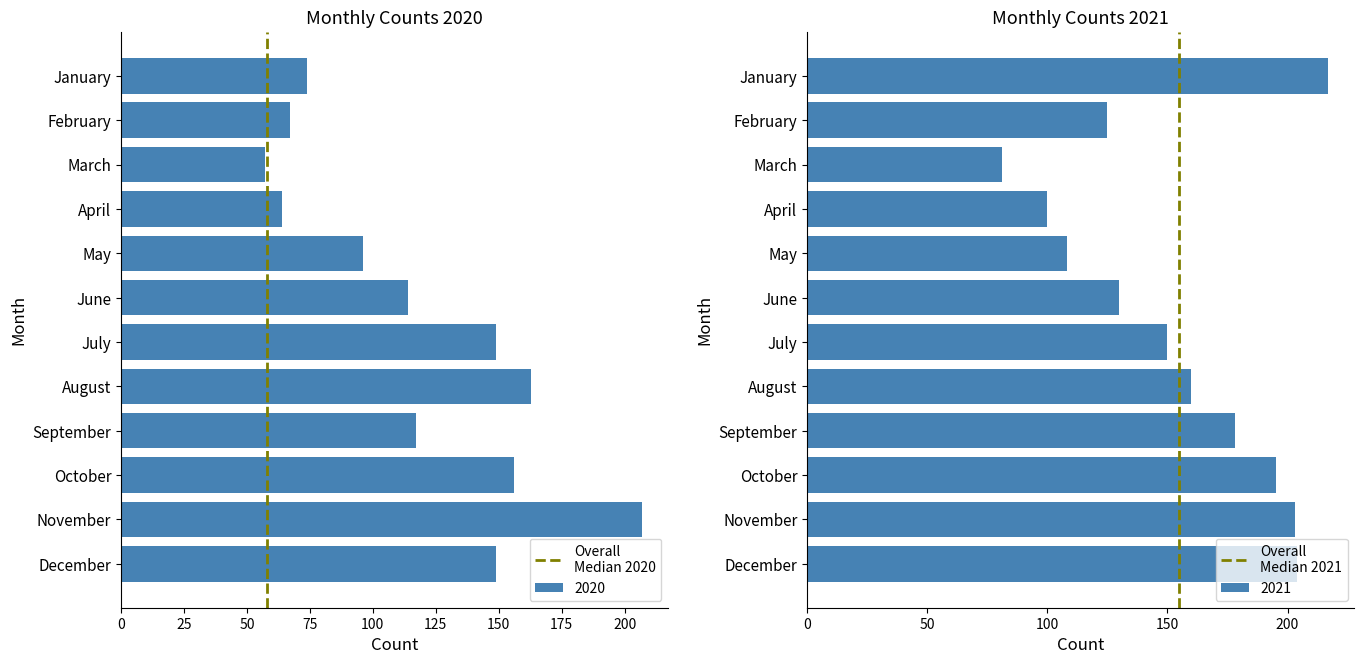

The 2020 series shows 207 at November. True or false?

True